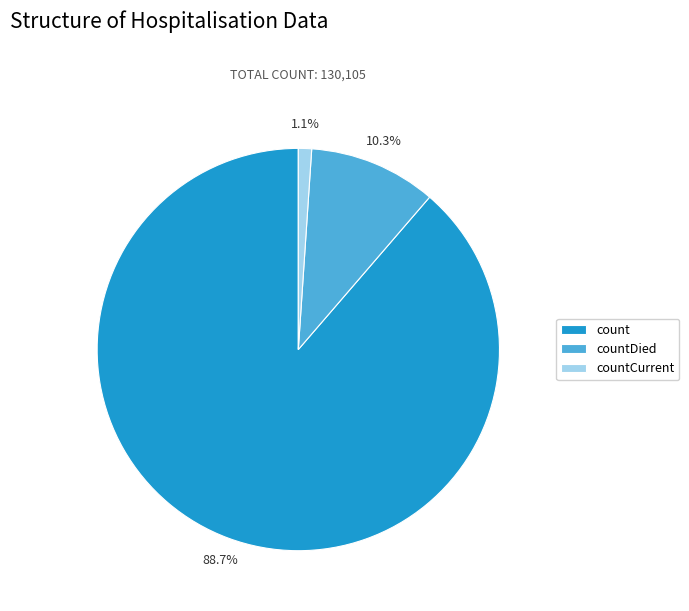

To the nearest percent, what is the combined percentage of count and countDied?

99%